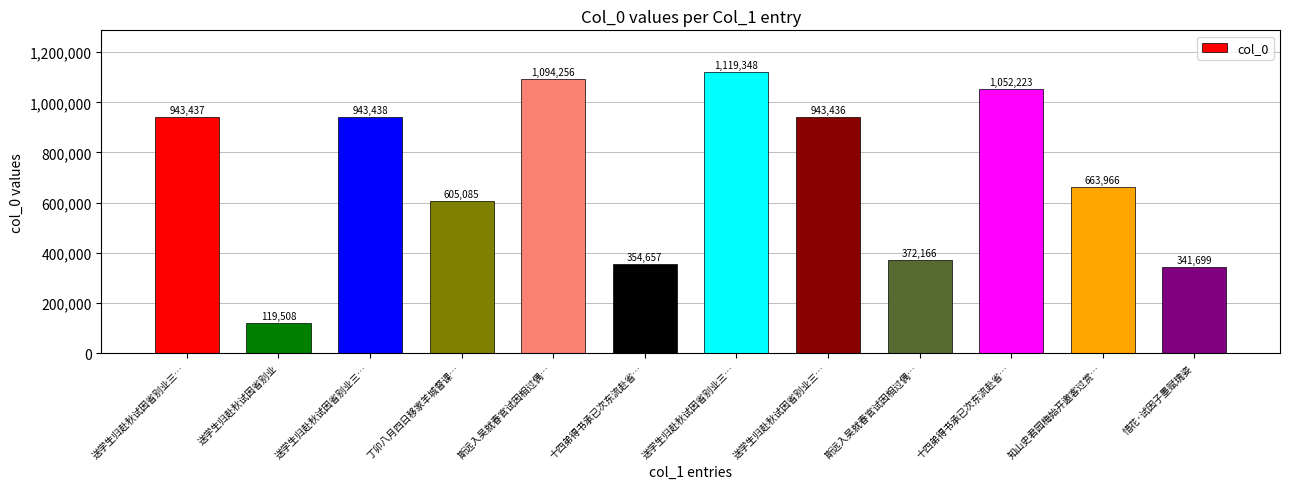

List the labels in order of value, smallest first.

送学生归赴秋试因省别业, 惜花·试因子墨赋瑰姿, 十四弟得书承已次东流赴省…, 斯远入吴就春官试因相过偶…, 丁卯八月四日移家羊城督课…, 知山史君园梅始开邀客过赏…, 送学生归赴秋试因省别业三…, 送学生归赴秋试因省别业三…, 送学生归赴秋试因省别业三…, 十四弟得书承已次东流赴省…, 斯远入吴就春官试因相过偶…, 送学生归赴秋试因省别业三…